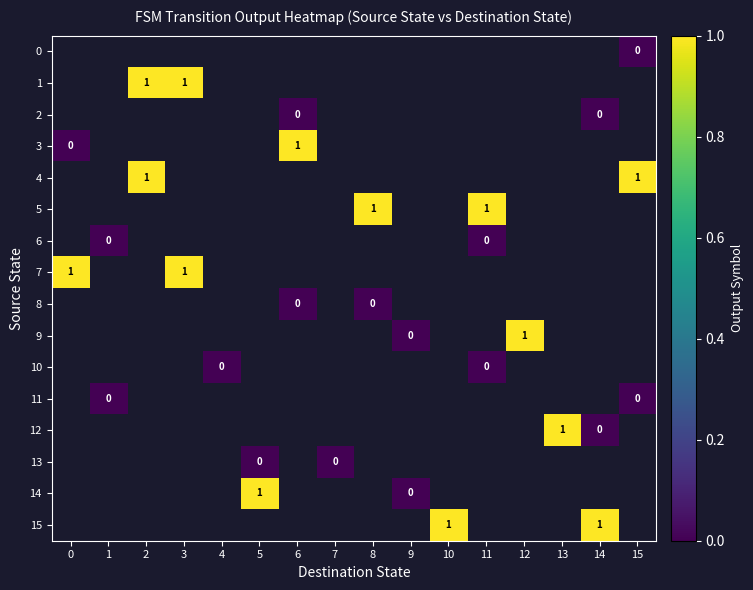

True or false: 5 has a value of 1 at 11.

True